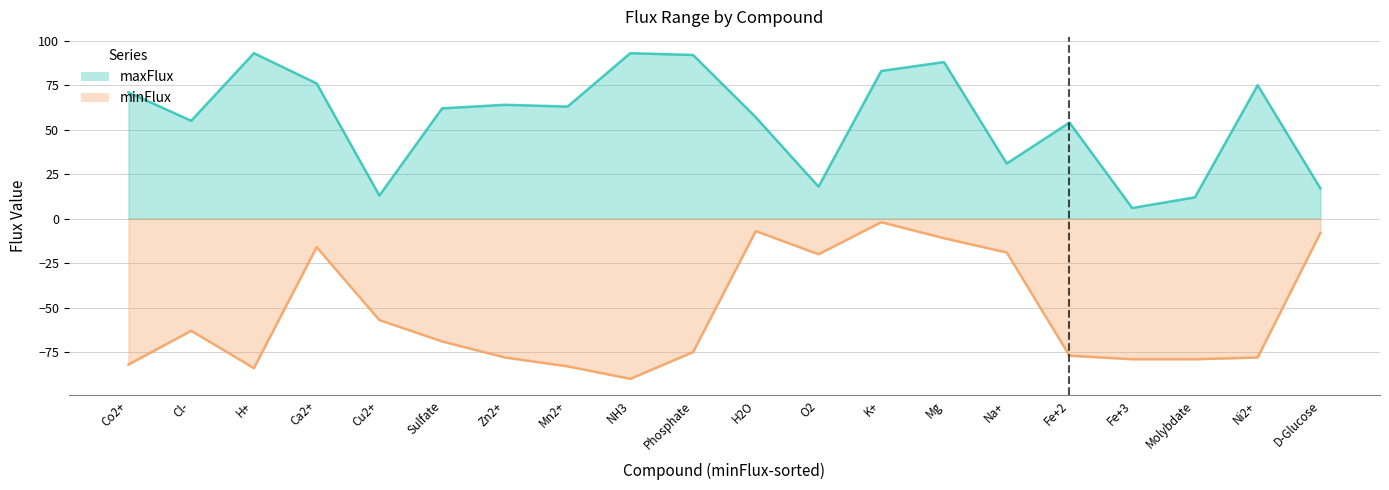

How many interior local peaks does the maxFlux series have?

6